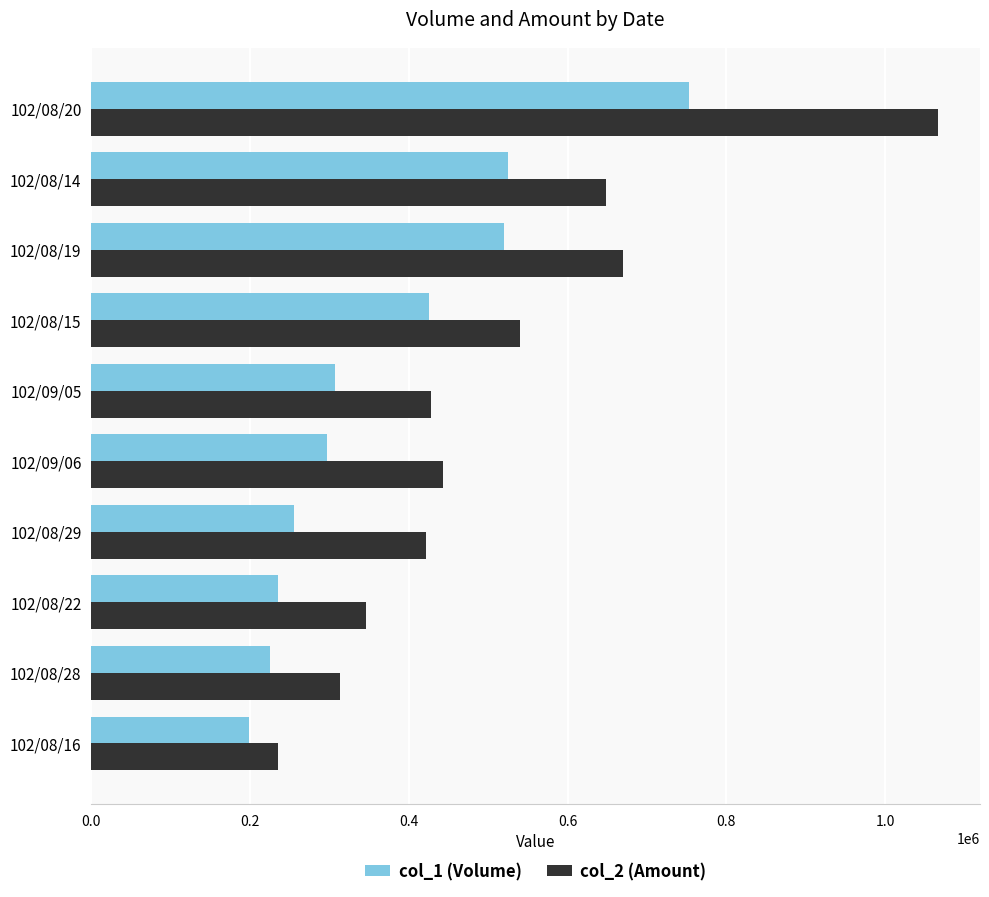

At which label is col_2 (Amount) closest to 650660?

102/08/14